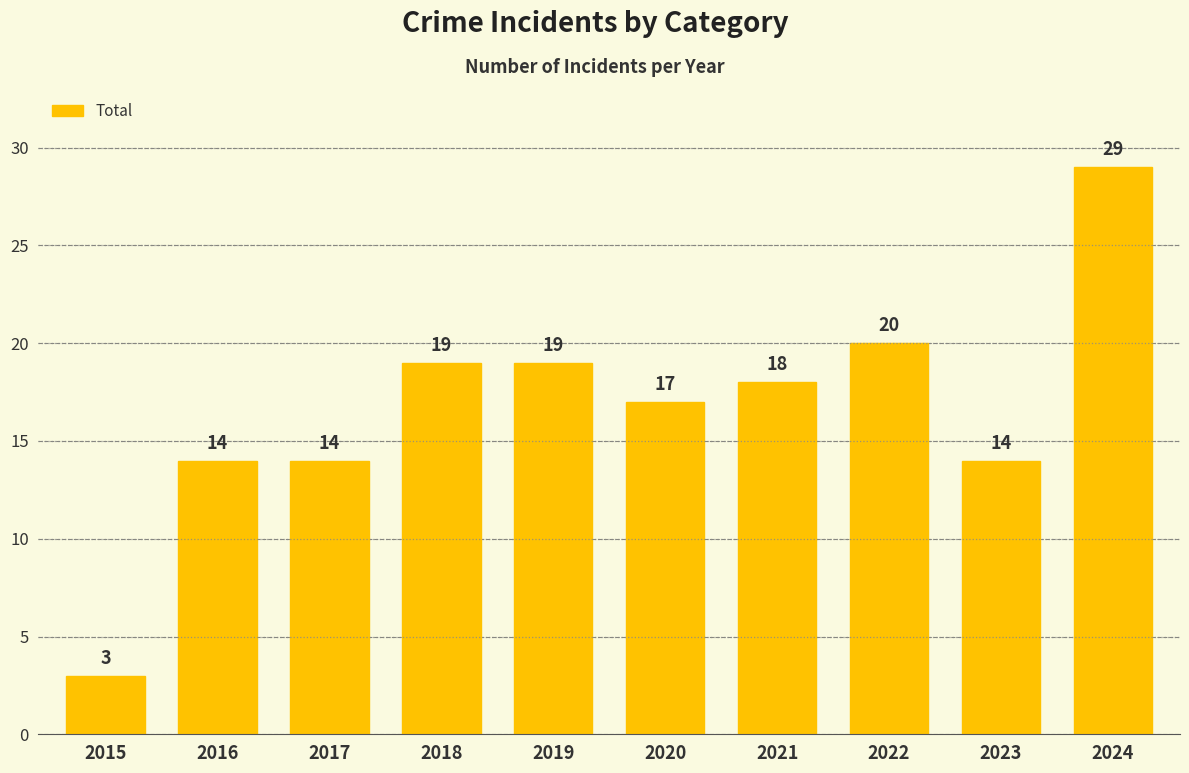

What is the sum of the values at 2022 and 2019?

39